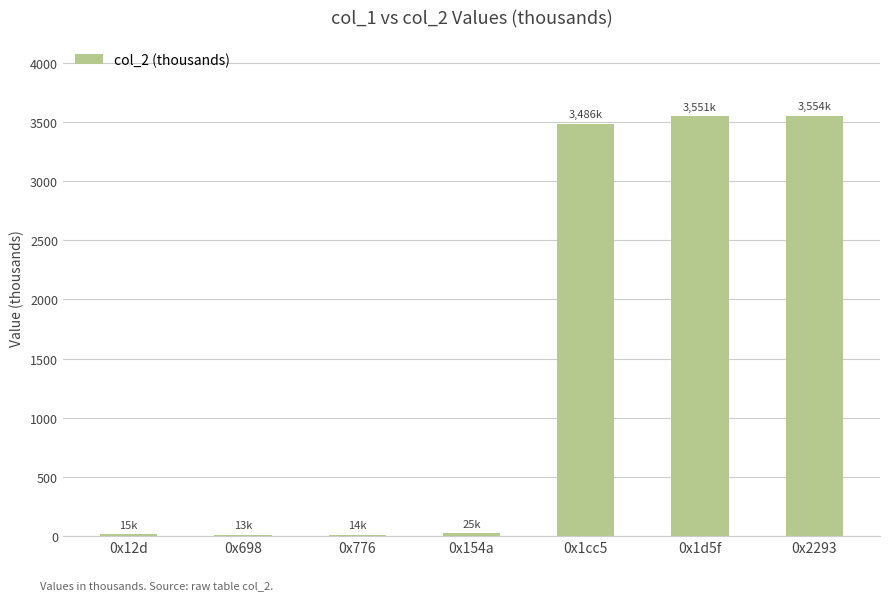

How many values exceed 24?

4